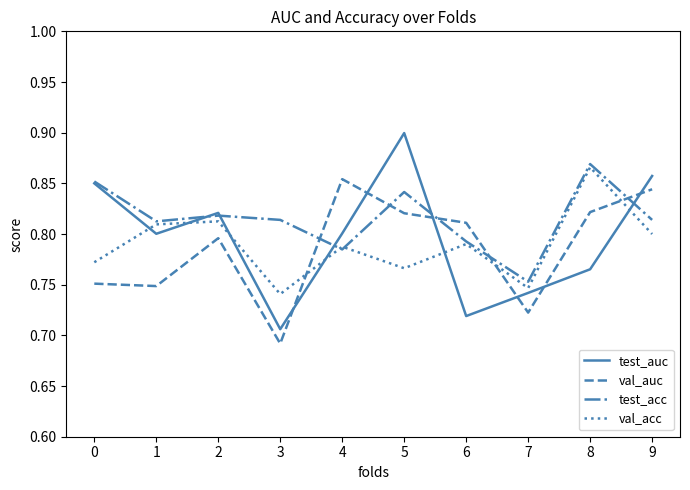

After their last crossing, which series has the higher values: test_auc or test_acc?

test_auc